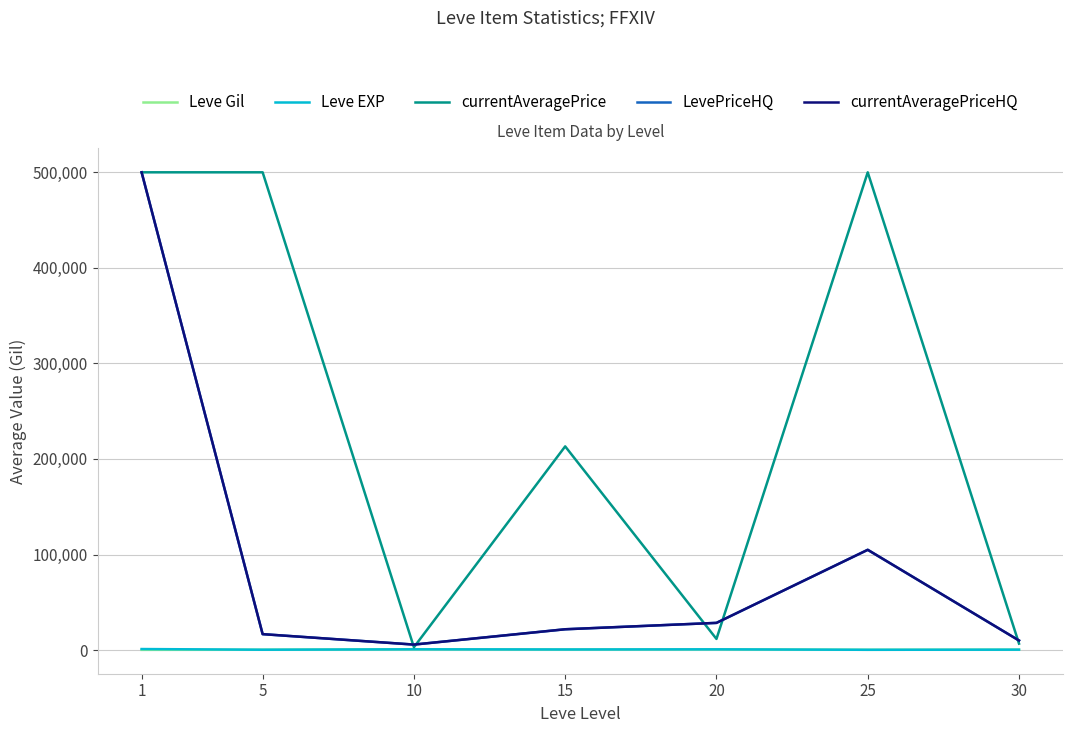

Is this an area chart (filled region under the line)?

No